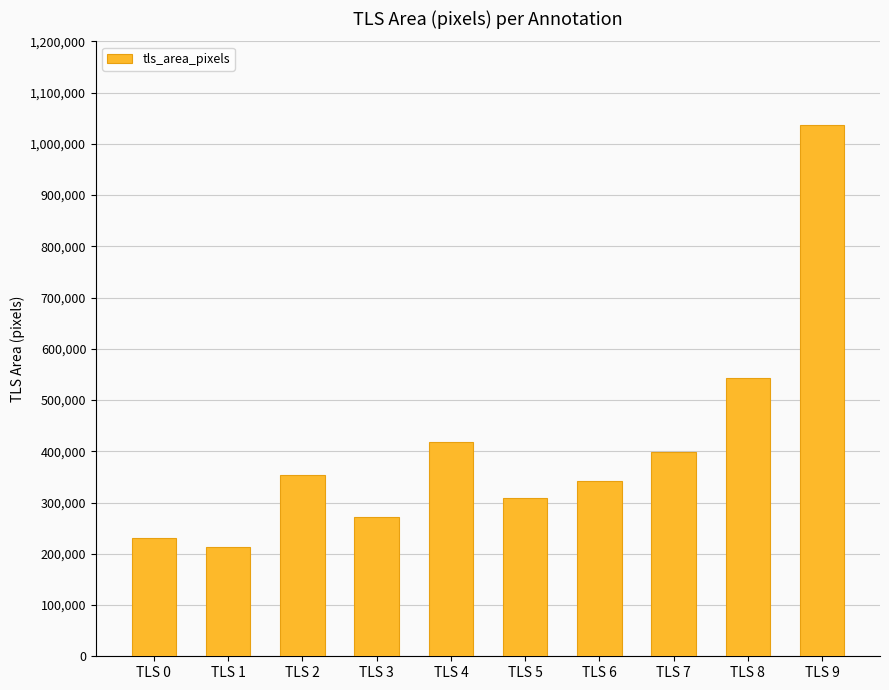

What is the ratio of the value at TLS 7 to the value at TLS 2?

1.1